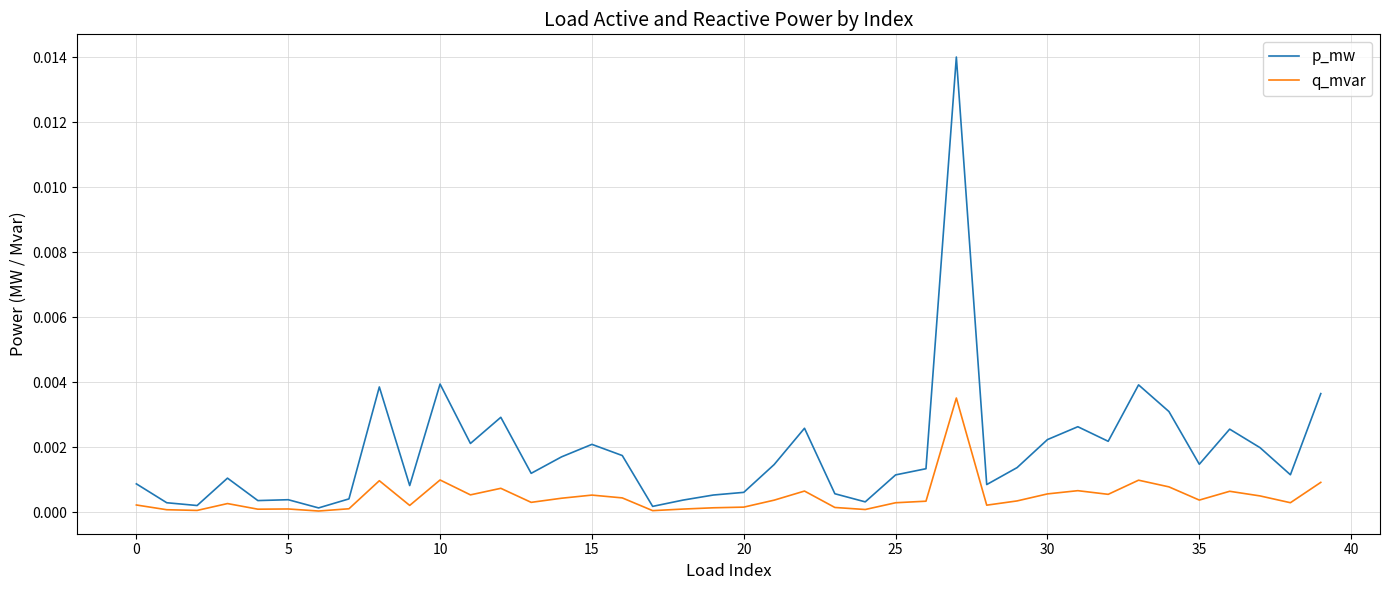

Which series has the largest total across all categories?

p_mw